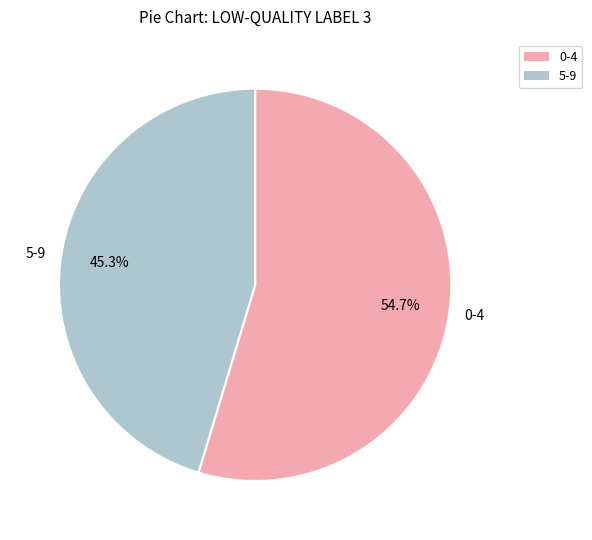

What percentage do 5-9 and 0-4 together represent?

100.0%